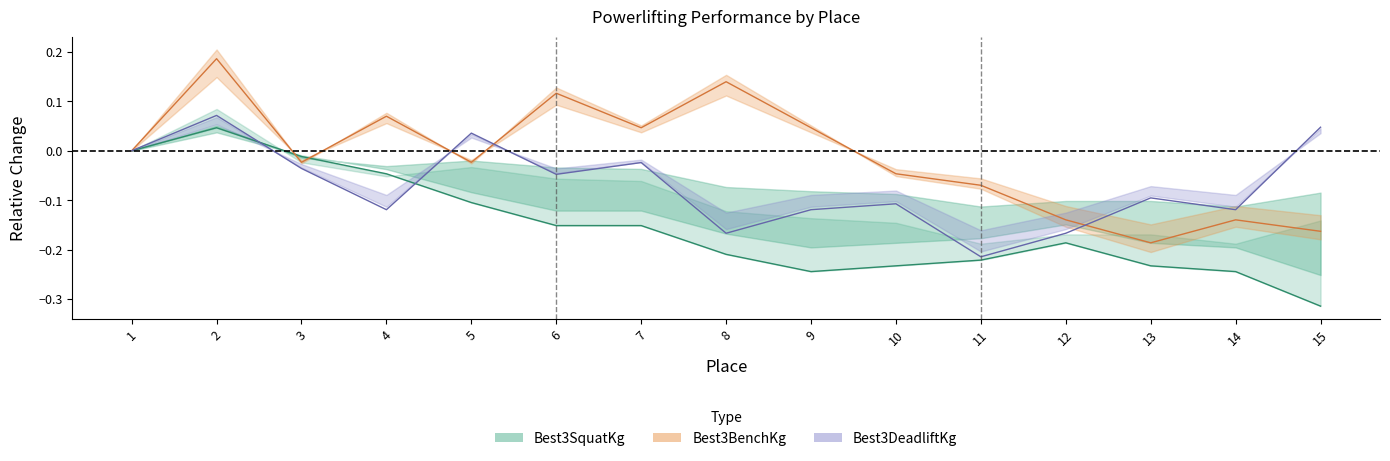

Which series has the largest total across all categories?

Best3BenchKg